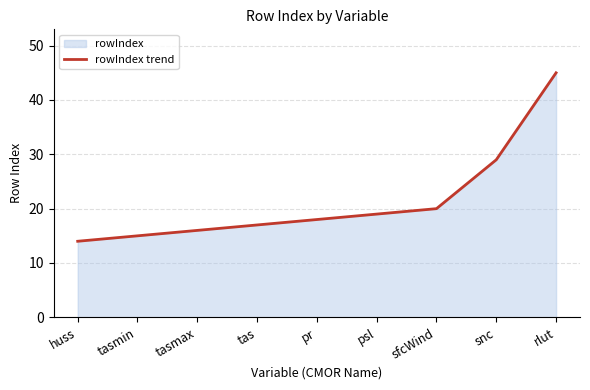

Which category has the lowest value across all series?

huss